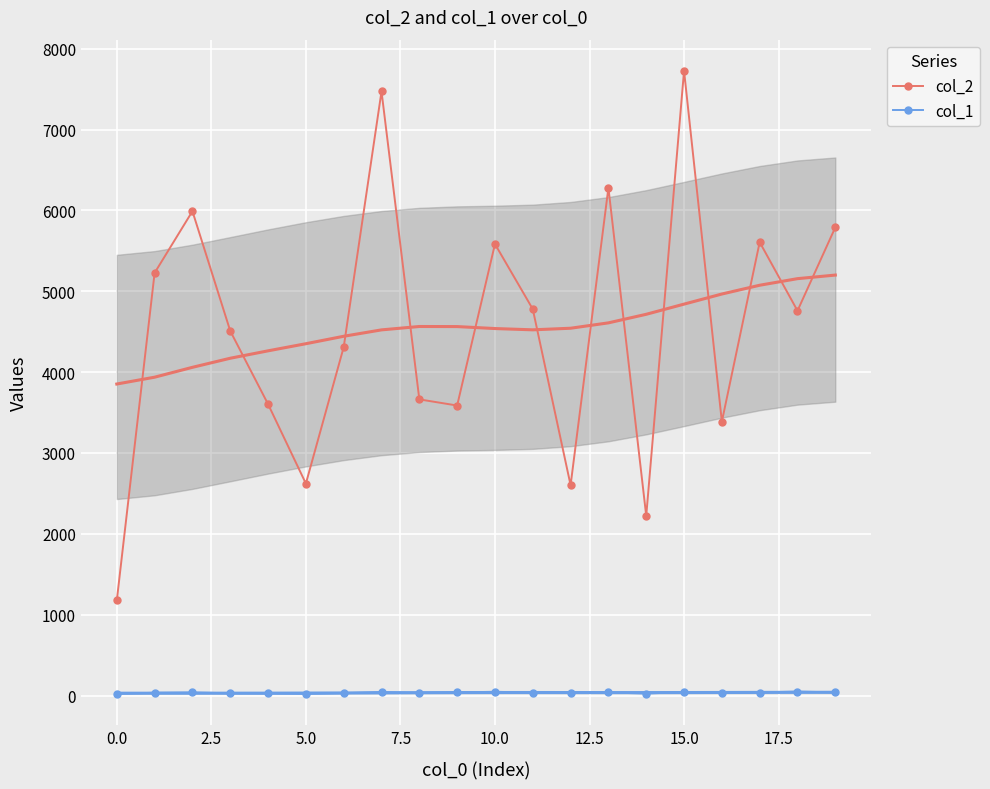

List the series in order of their peak value, highest first.

col_2, col_1